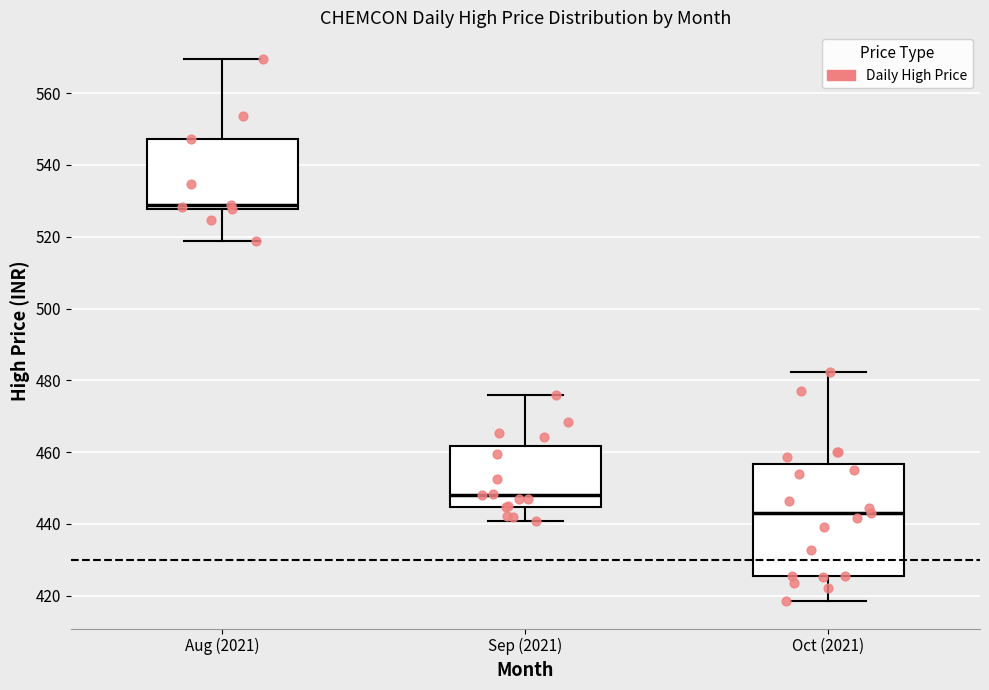

Reading left to right, transcribe this box plot: for each box, give where its median line is, the range the box spans, and where its two whiskers end, as read against the y-axis. The values are not printed on the chart, so give them approximately, as read against the axis.

Aug (2021): median 528 (just above the box's lower edge), box 528 to 548, whiskers 518 to 570
Sep (2021): median 448, box 444 to 462, whiskers 440 to 476
Oct (2021): median 442, box 426 to 456, whiskers 418 to 482